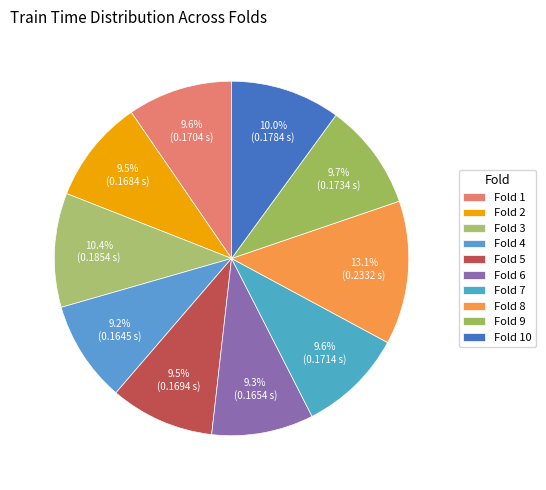

To the nearest percent, what percentage of the pie is Fold 1?

10%